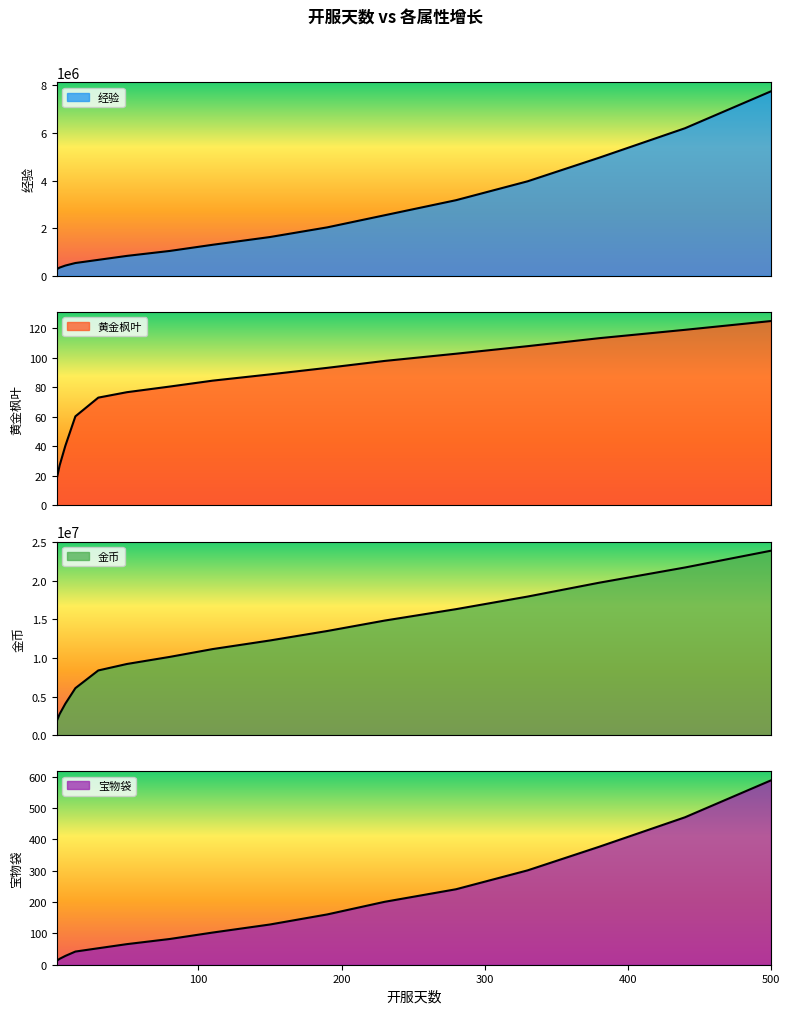

Which category has the highest value in the 金币 series?

500